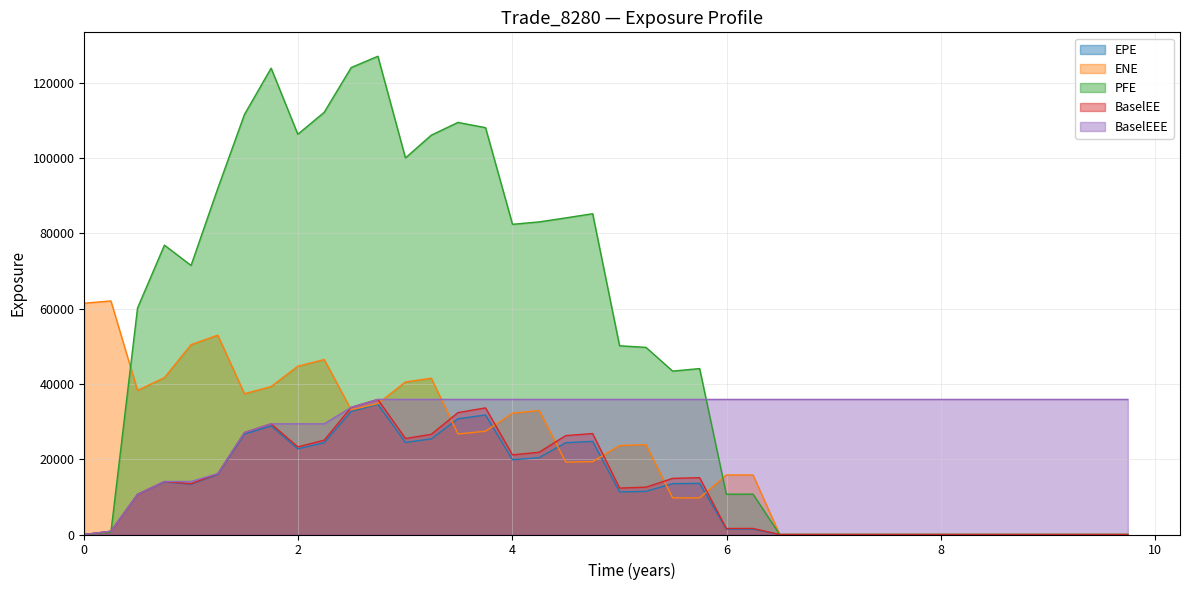

How many interior local valleys does the BaselEE series have?

6